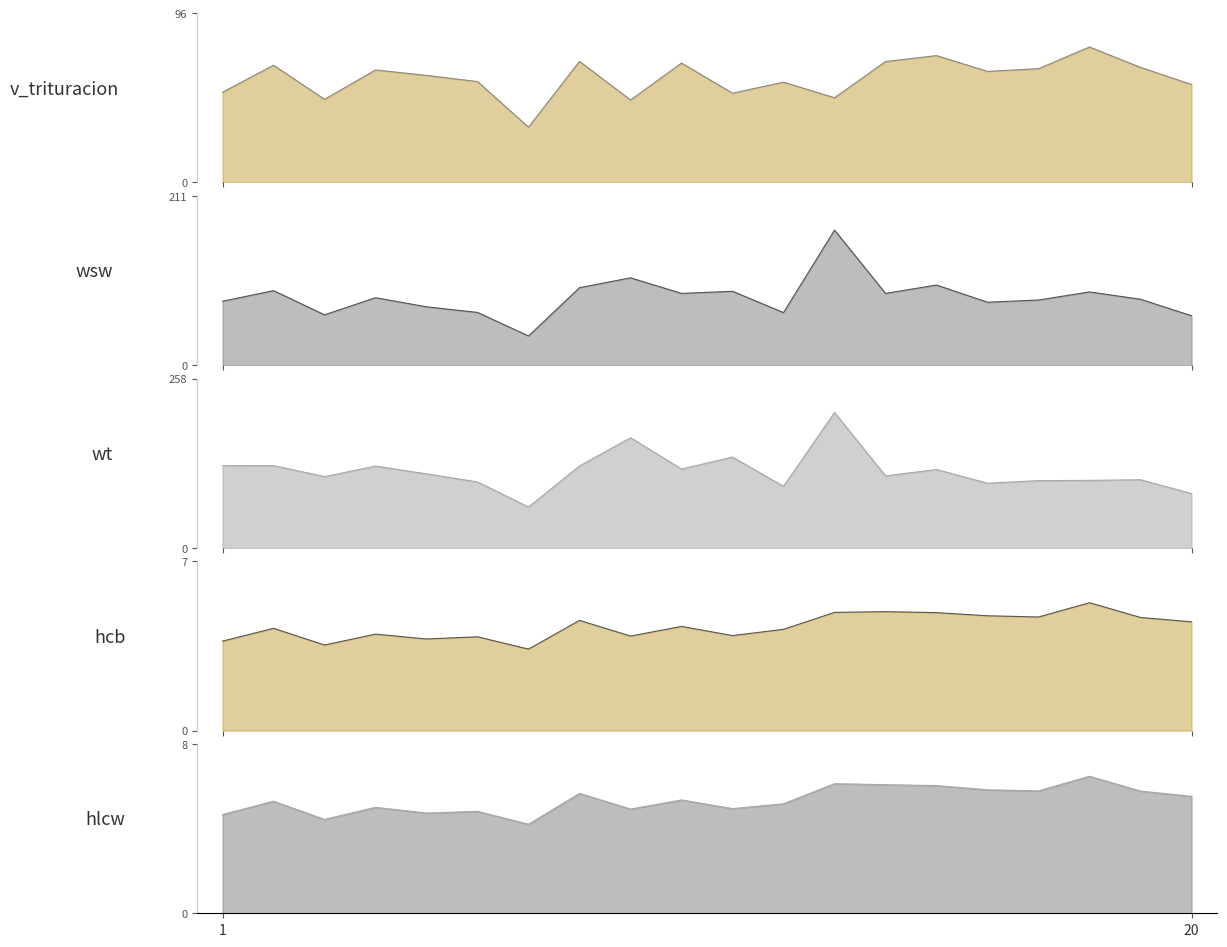

Which series has the widest spread of values?

wt_line